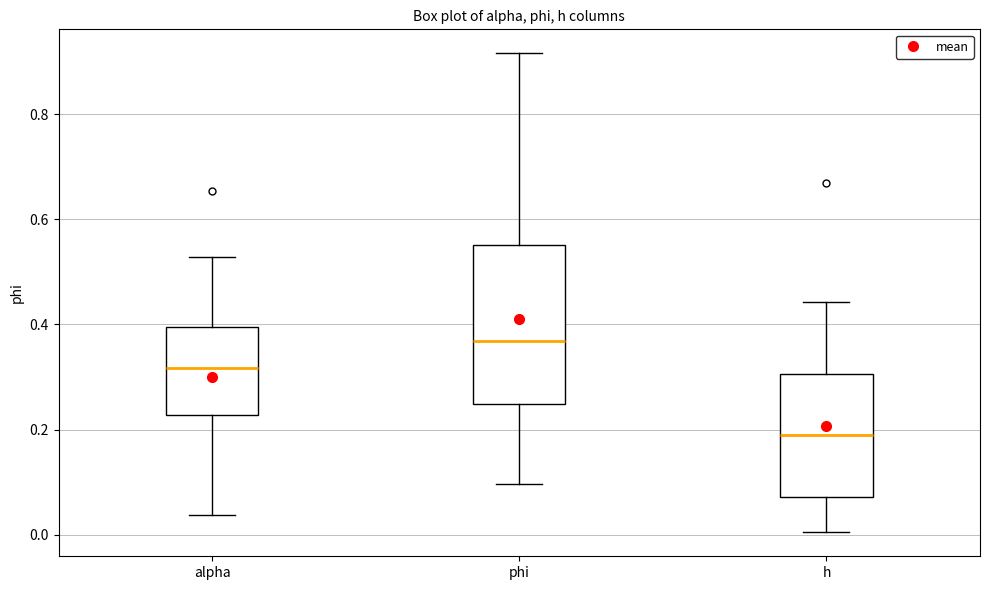

Reading left to right, transcribe this box plot: for each box, give where its median line is, the range the box spans, and where its two whiskers end, as read against the y-axis. The values are not printed on the chart, so give them approximately, as read against the axis.

alpha: median 0.32, box 0.22 to 0.40, whiskers 0.04 to 0.52
phi: median 0.36, box 0.24 to 0.56, whiskers 0.10 to 0.92
h: median 0.20, box 0.08 to 0.30, whiskers 0.00 to 0.44